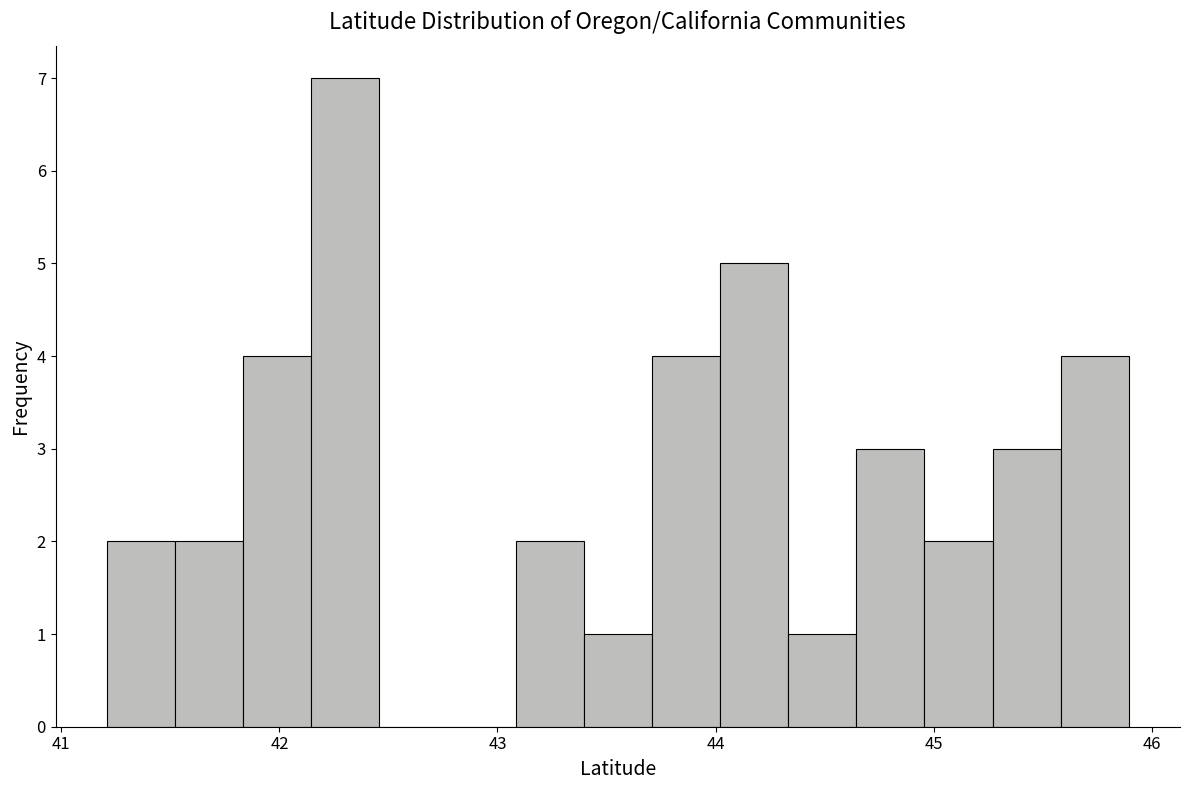

Around what value on the x-axis is the tallest bar? Give the approximate position of its centre, as read against the axis.

42.3